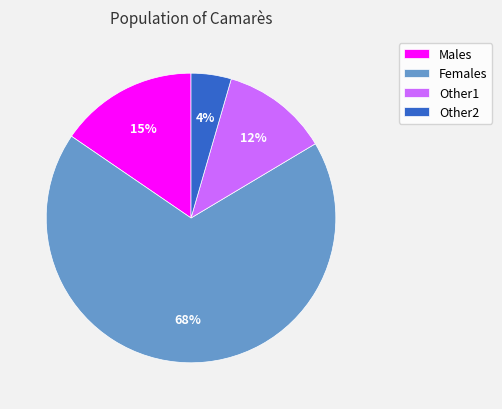

Is the sum of Males and Females greater than half?

Yes